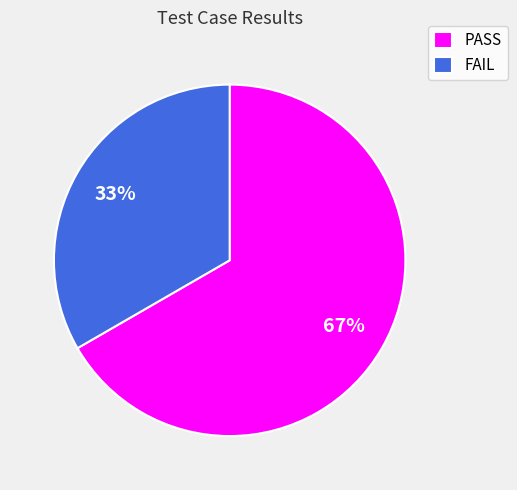

To the nearest percent, what is the combined percentage of PASS and FAIL?

100%